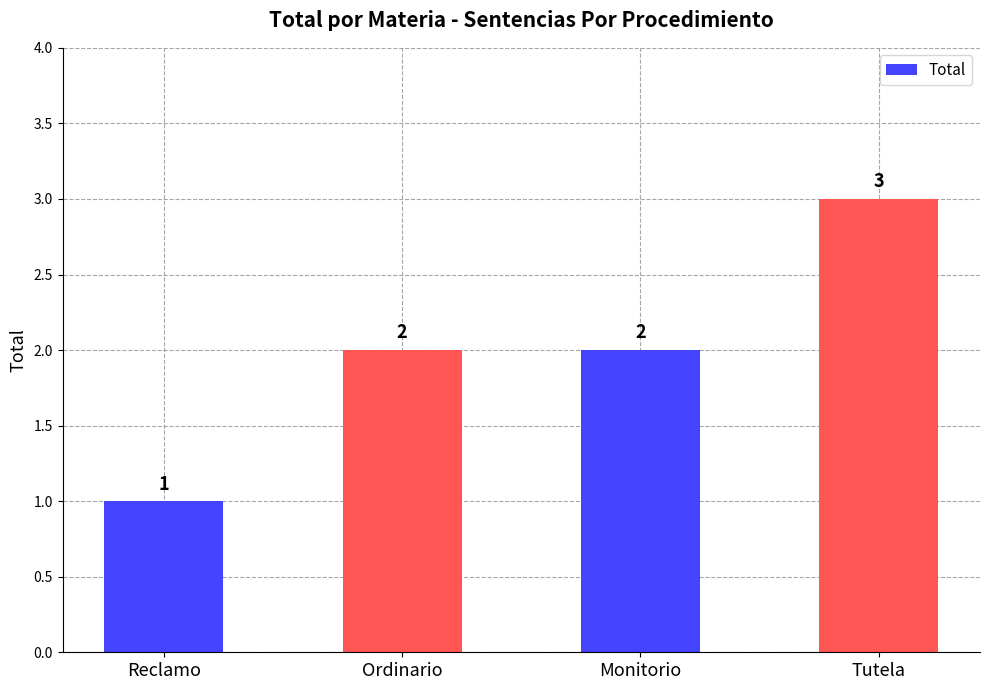

What is the value of the 1st bar from the left?

1